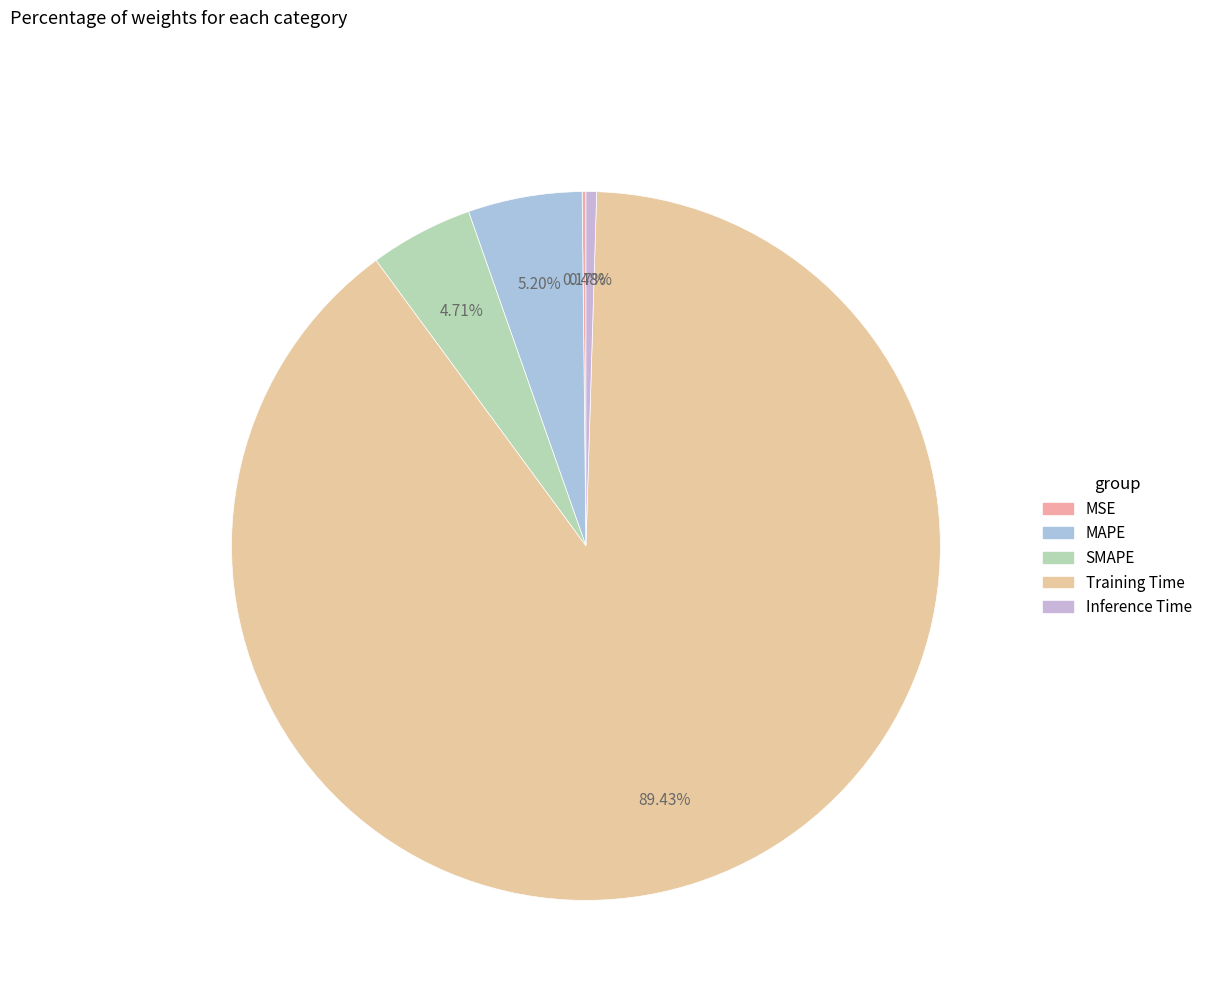

What is the total percentage of Inference Time and Training Time?

89.9%